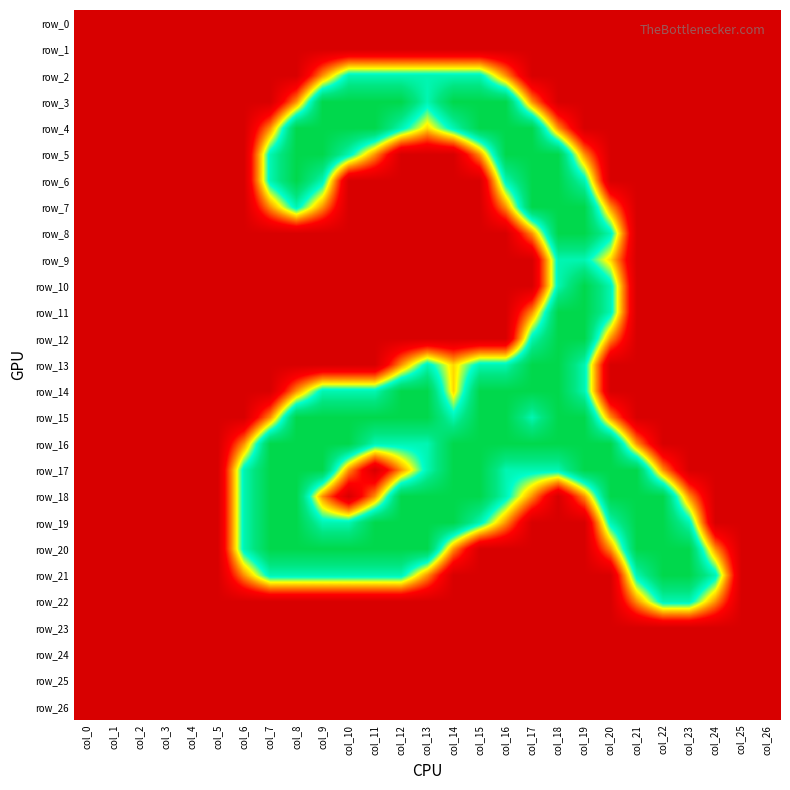

What is the average value of the row_6 series?

0.4